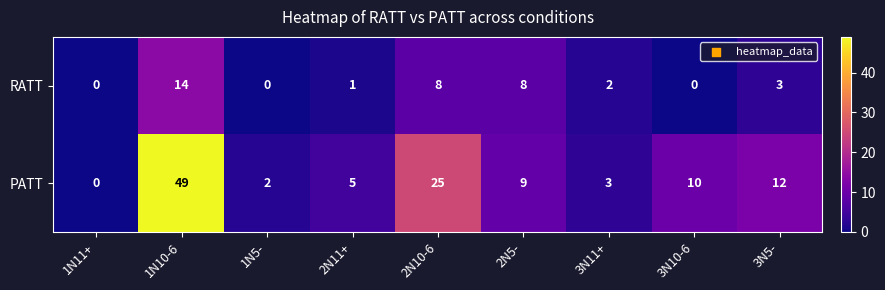

How many series are shown in this chart?

2